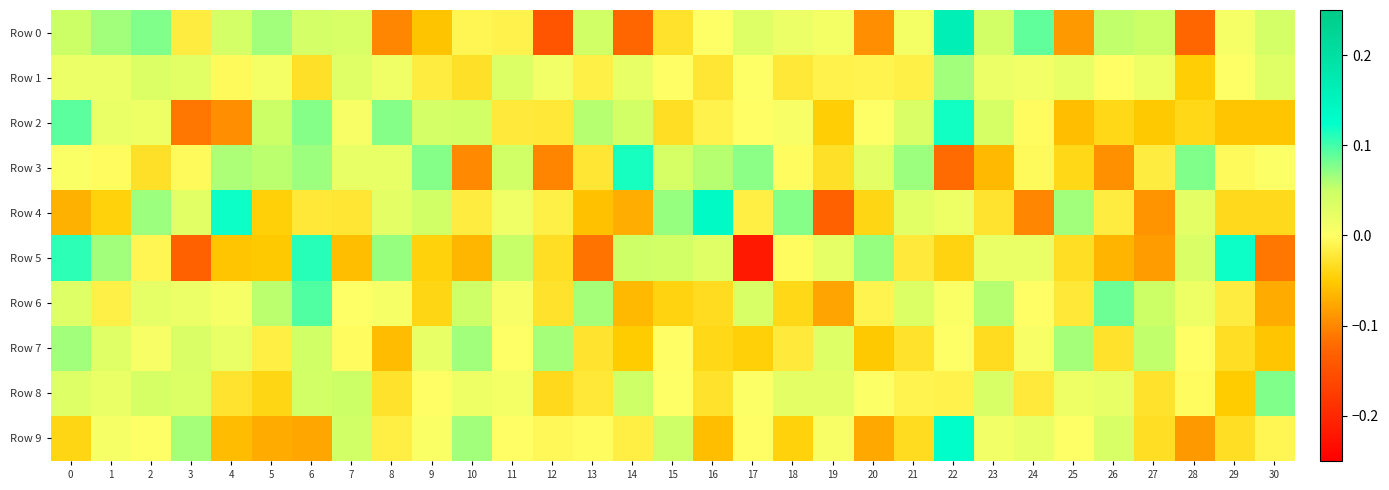

Which series has the largest total across all categories?

Row 8